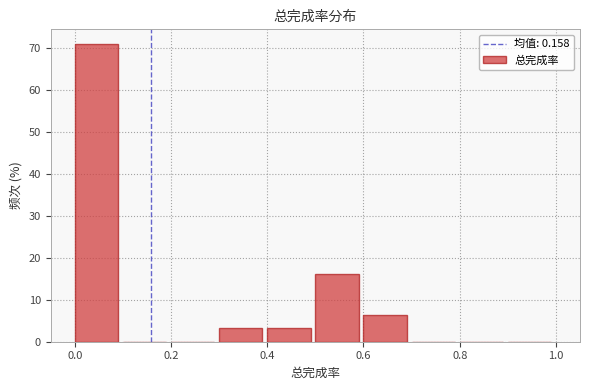

Reading left to right, list every bar in this chart as the range it spans on the x-axis followed by its height. The values are not printed on the chart, so give them approximately, as read against the axis.

0.0 to 0.1: 71
0.1 to 0.2: 0
0.2 to 0.3: 0
0.3 to 0.4: 3
0.4 to 0.5: 3
0.5 to 0.6: 16
0.6 to 0.7: 6
0.7 to 0.8: 0
0.8 to 0.9: 0
0.9 to 1.0: 0